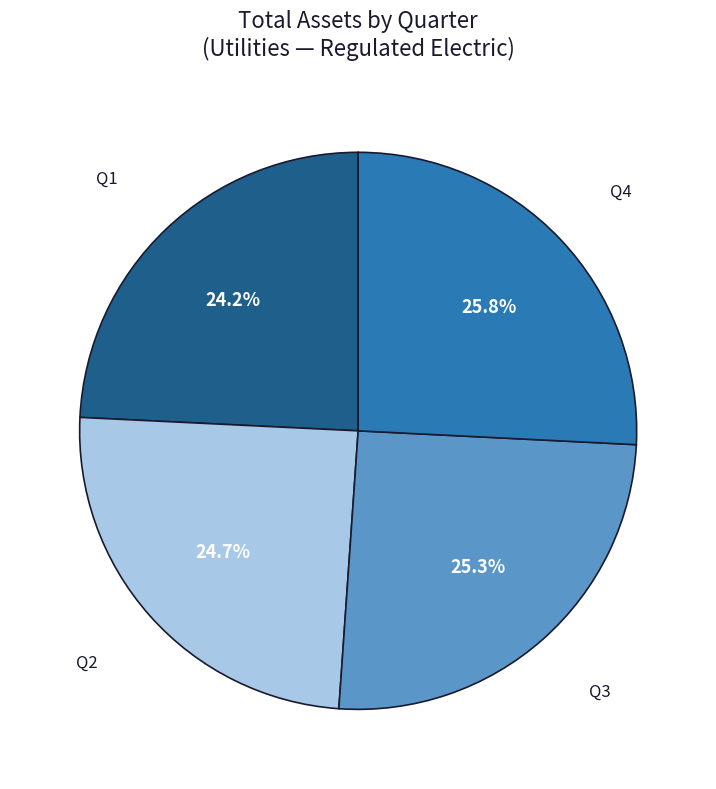

To the nearest percent, what is the difference between the largest and smallest slice percentages?

2%